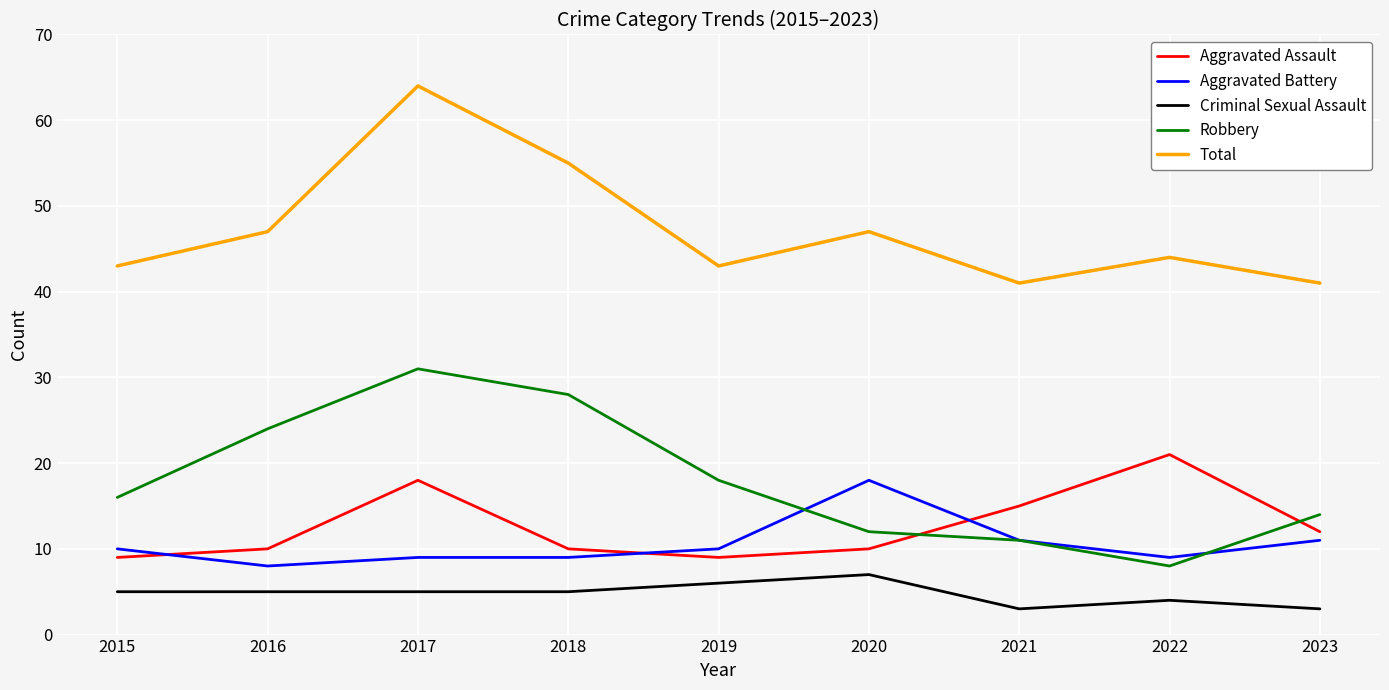

Reading left to right, what are all the values shown in this chart?

Aggravated Assault: 9	10	18	10	9	10	15	21	12
Aggravated Battery: 10	8	9	9	10	18	11	9	11
Criminal Sexual Assault: 5	5	5	5	6	7	3	4	3
Robbery: 16	24	31	28	18	12	11	8	14
Total: 43	47	64	55	43	47	41	44	41